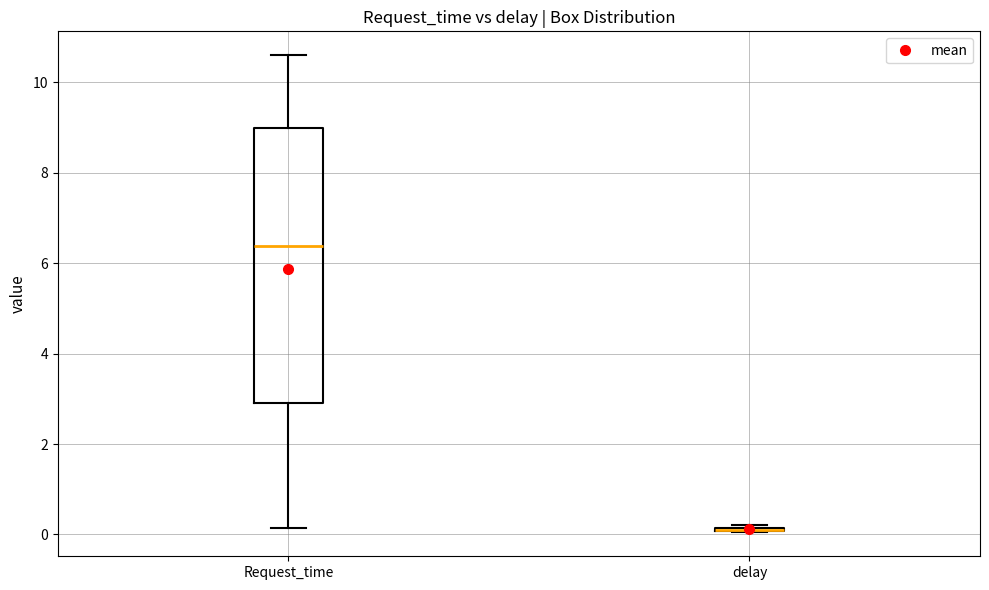

Reading left to right, transcribe this box plot: for each box, give where its median line is, the range the box spans, and where its two whiskers end, as read against the y-axis. The values are not printed on the chart, so give them approximately, as read against the axis.

Request_time: median 6.4, box 3.0 to 9.0, whiskers 0.2 to 10.6
delay: box collapsed to a line at 0.2, whiskers 0.0 to 0.2